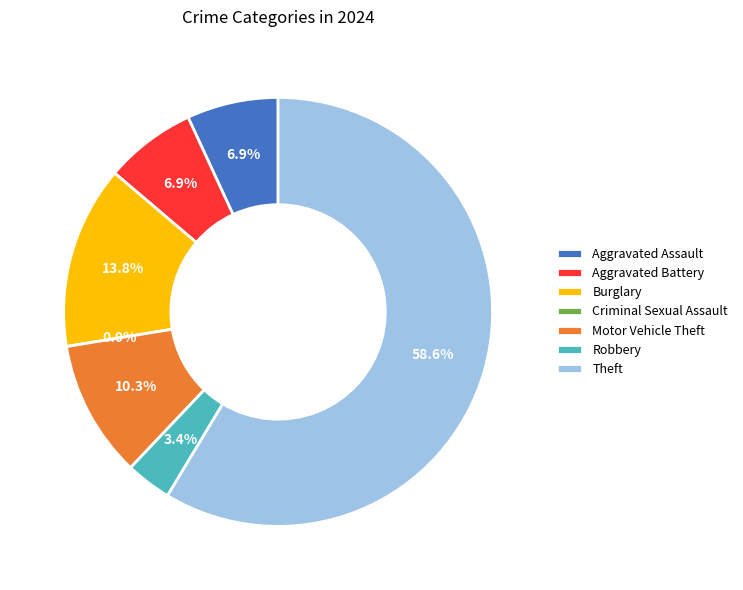

Which category has the biggest portion of the pie?

Theft